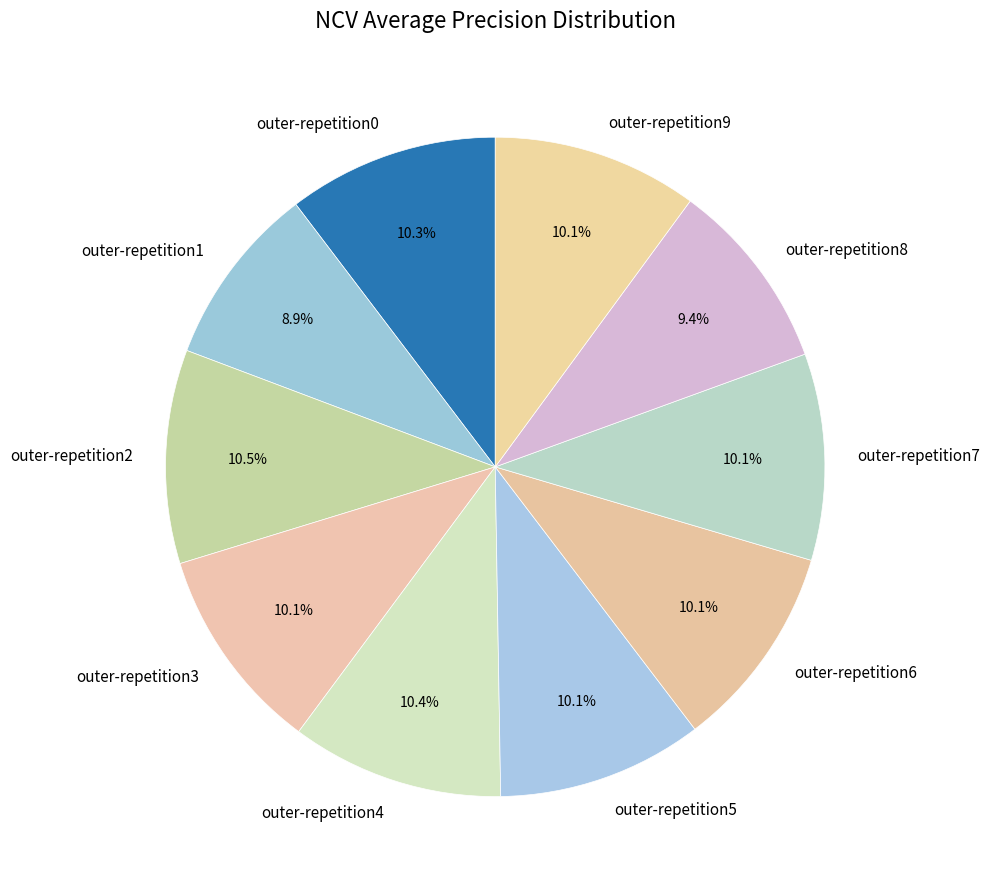

Between outer-repetition4 and outer-repetition8, which is larger?

outer-repetition4